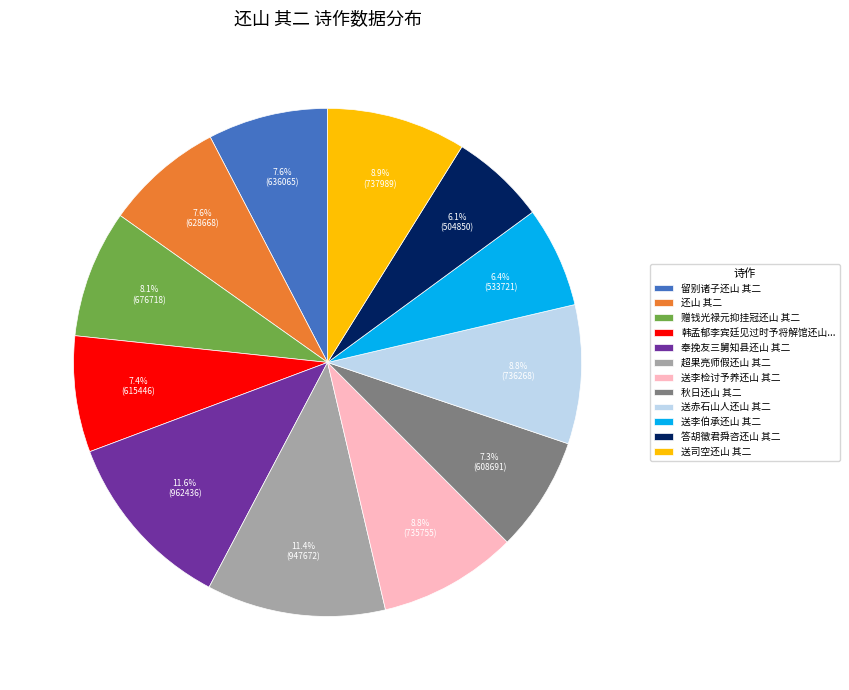

What percentage is NOT represented by 奉挽友三舅知县还山 其二?

88.4%